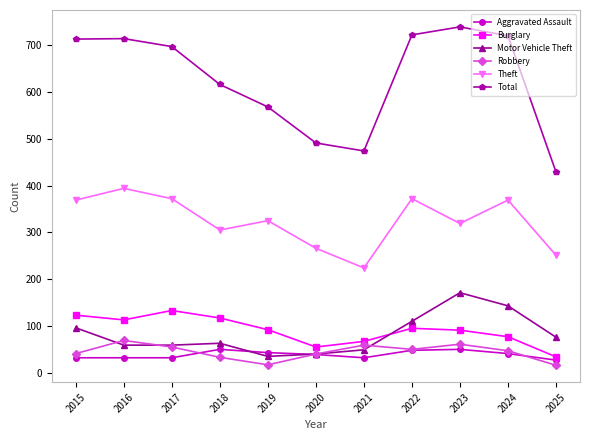

What are all the series names shown in the legend?

Aggravated Assault, Burglary, Motor Vehicle Theft, Robbery, Theft, Total